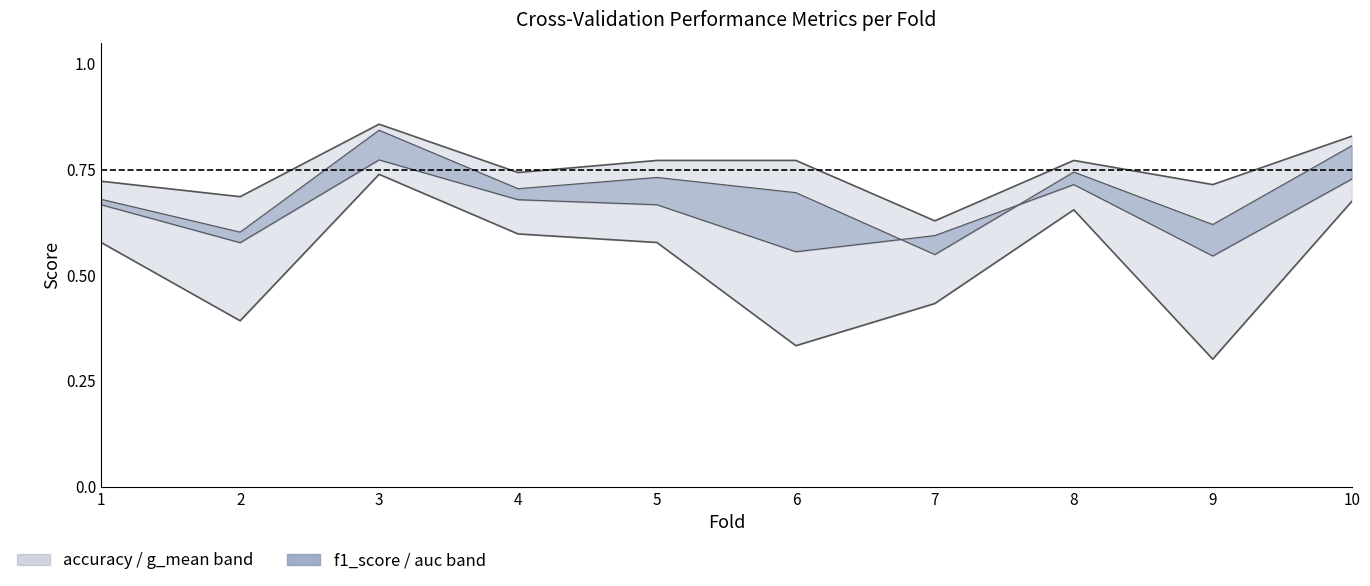

Read the g_mean value at 8.

0.7